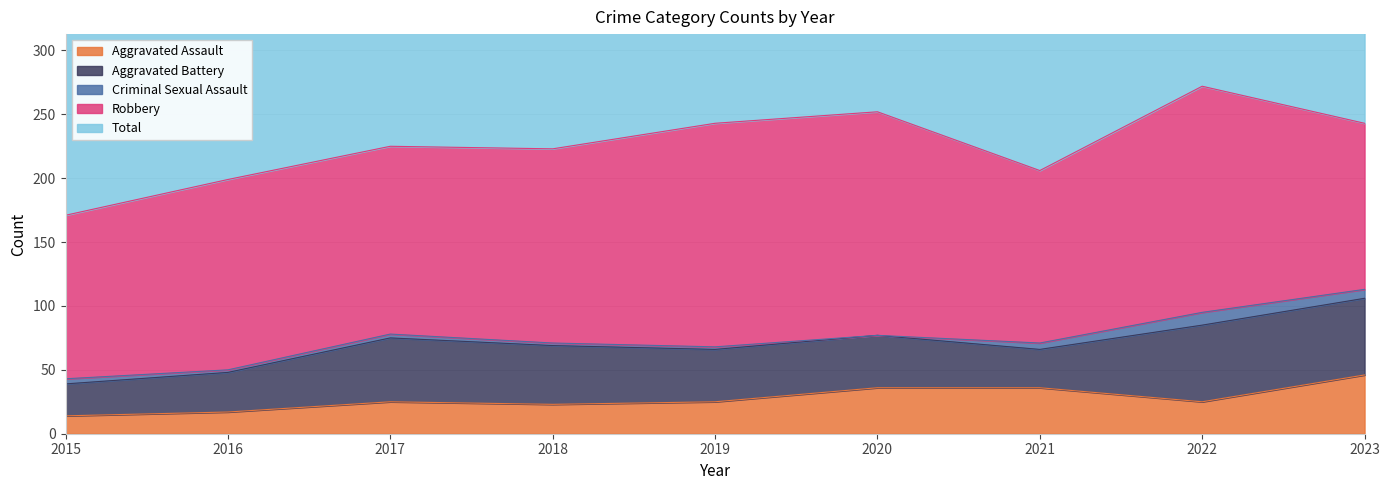

True or false: Aggravated Battery and Total intersect in this chart.

False